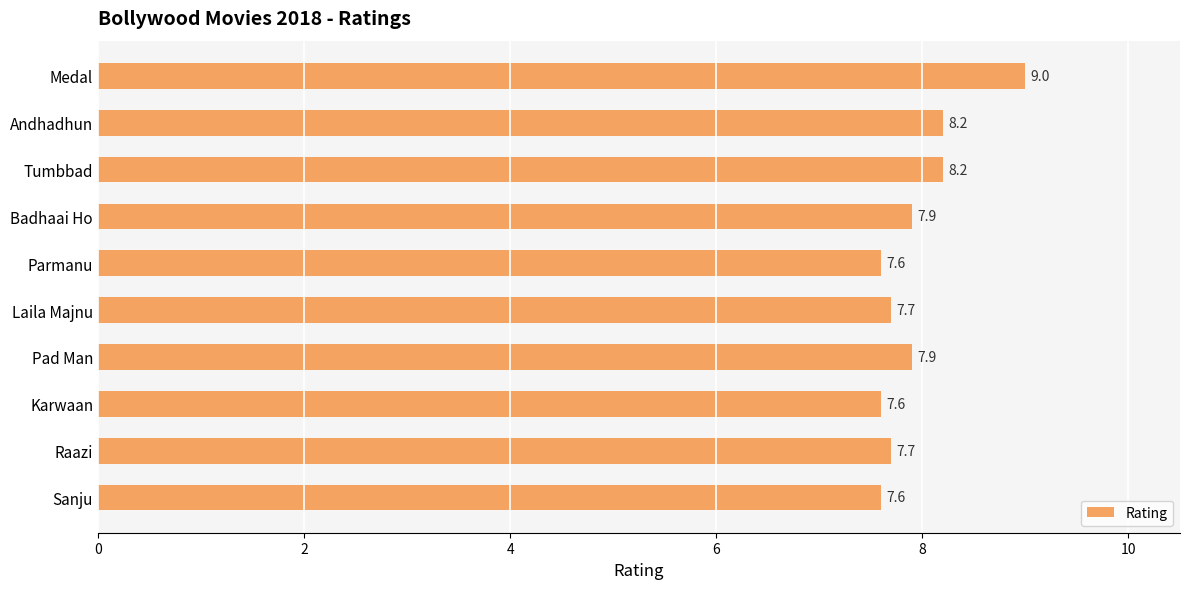

What is the difference between the second highest and second lowest values?

0.6